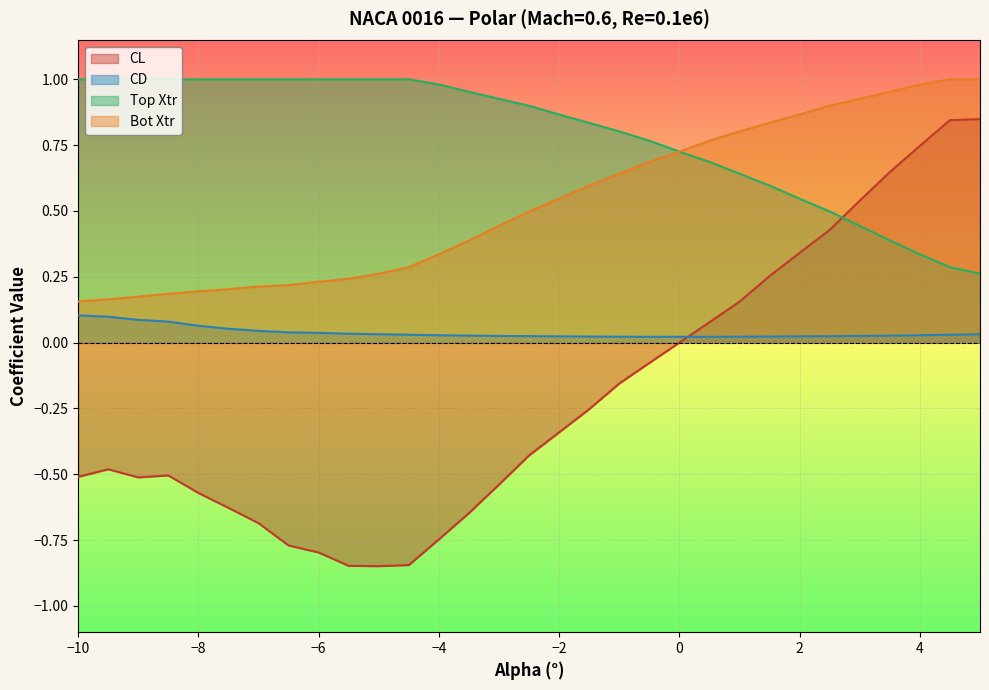

Which series has the largest range (max minus min)?

CL